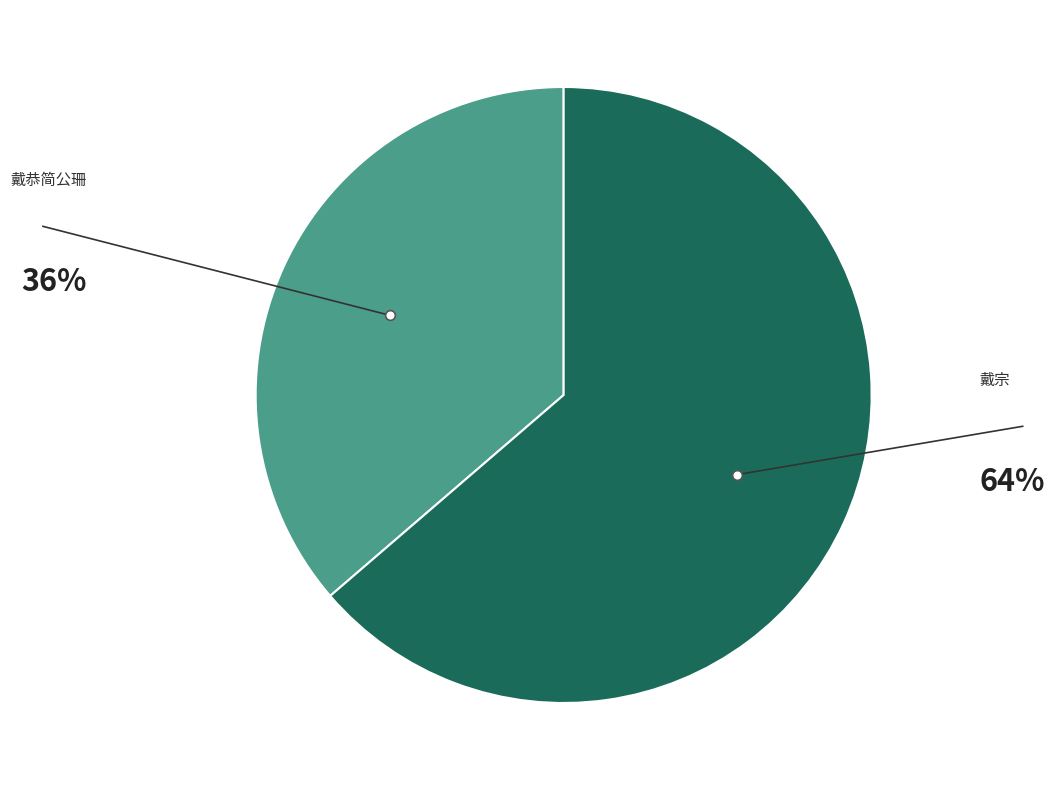

Count the number of slices in the pie.

2